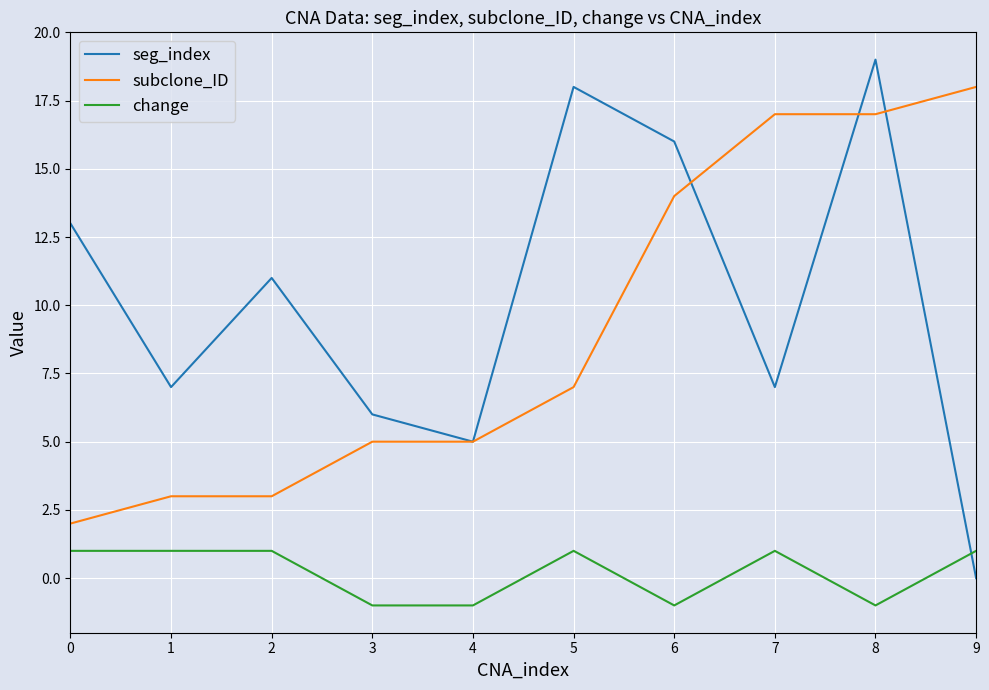

What are all the series names shown in the legend?

seg_index, subclone_ID, change